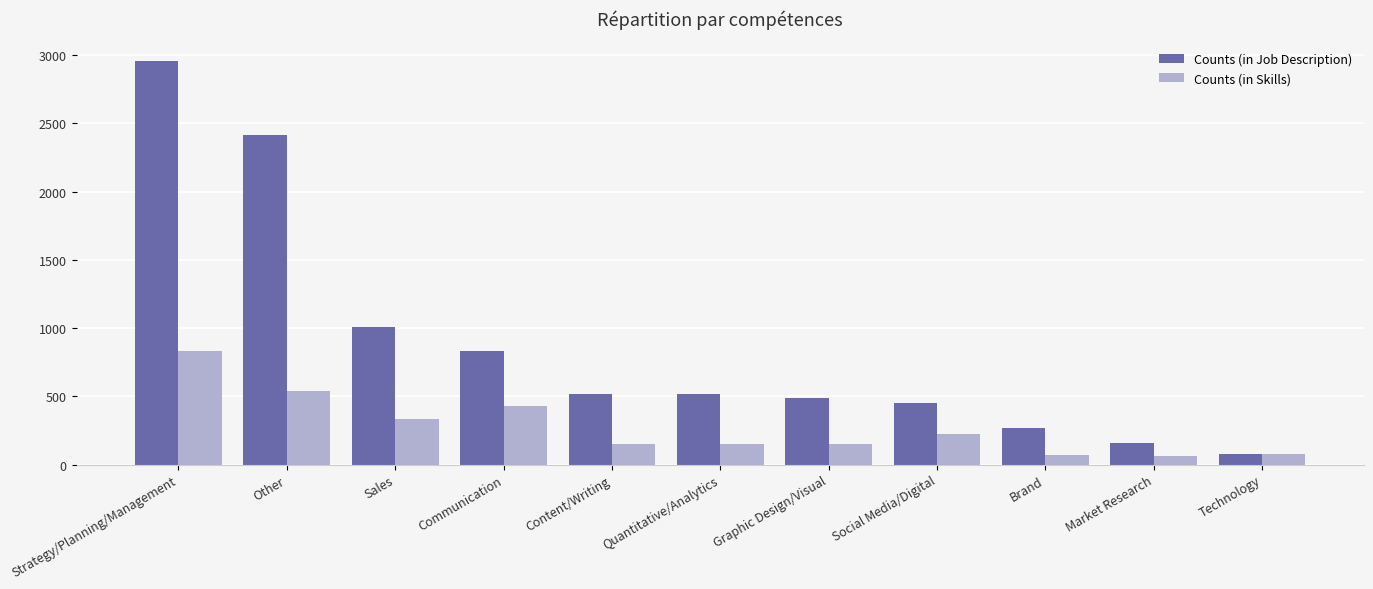

Is the value of Counts (in Skills) at Strategy/Planning/Management greater than the value of Counts (in Job Description) at Social Media/Digital?

Yes